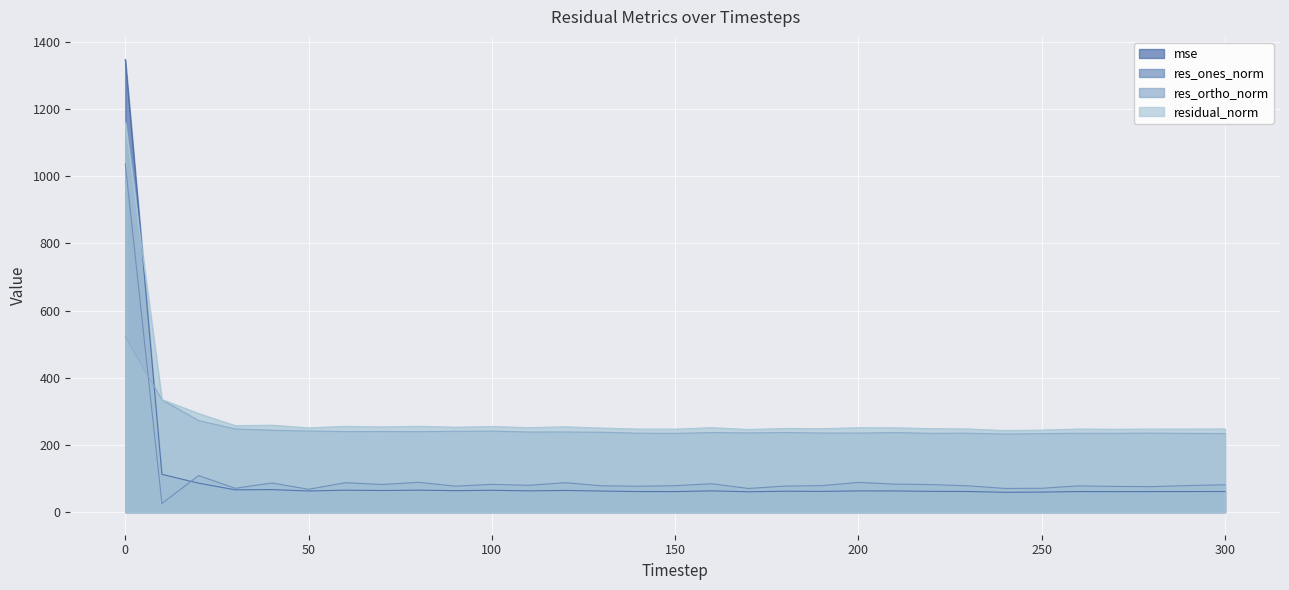

Is it true that mse equals 21.7 at 160?

False